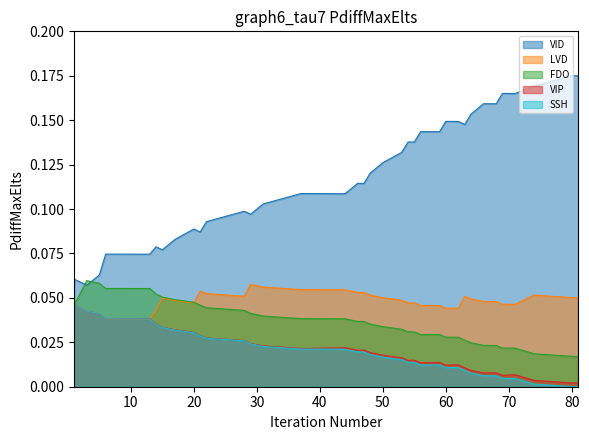

Which label corresponds to the largest value in the chart?

80